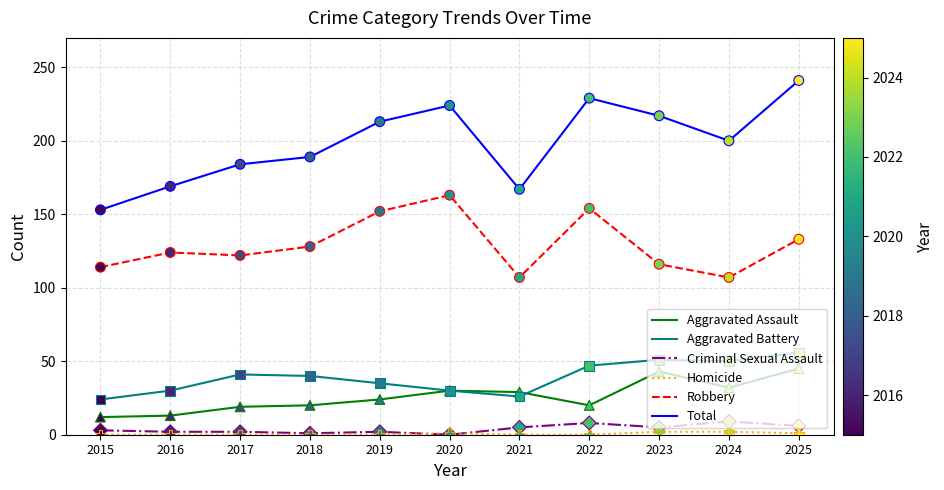

Which series changed the most between 2021 and 2022?

Total